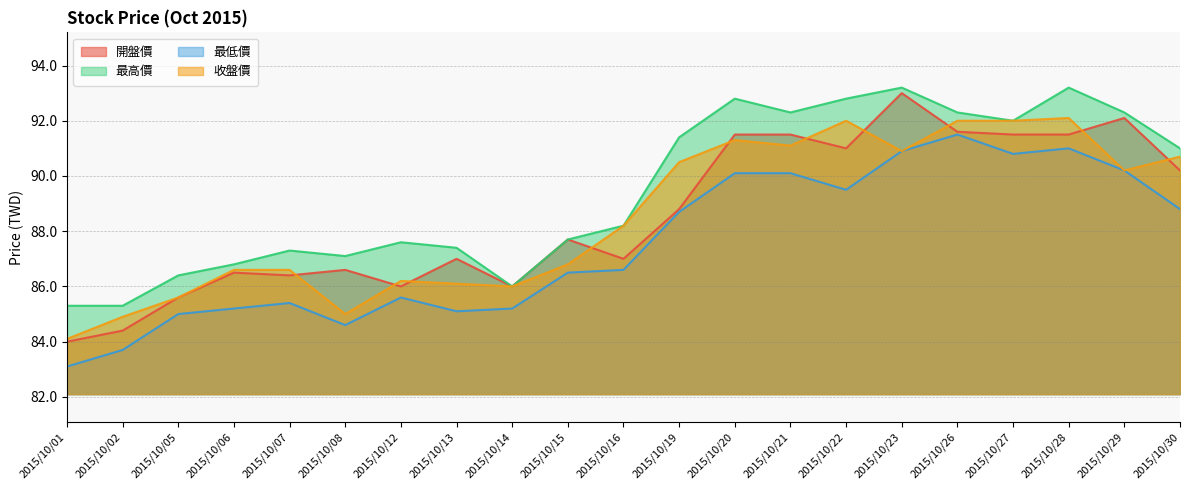

What is the total value across all series at 2015/10/07?

345.7